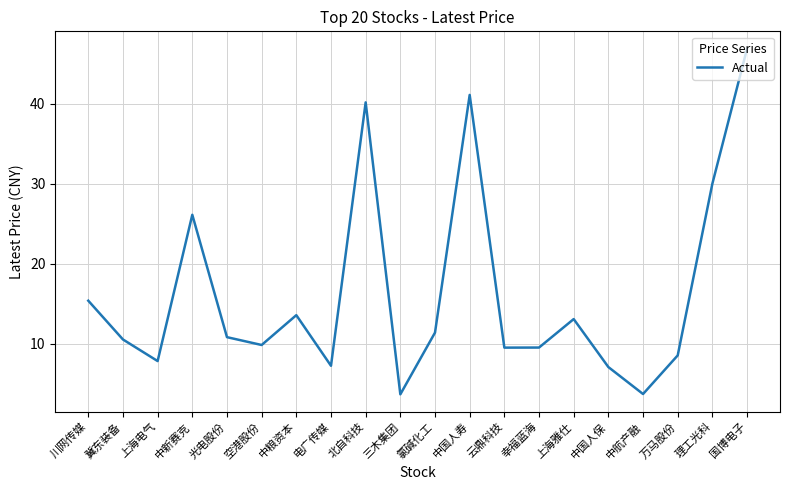

What value does the data have at 上海电气?

7.8